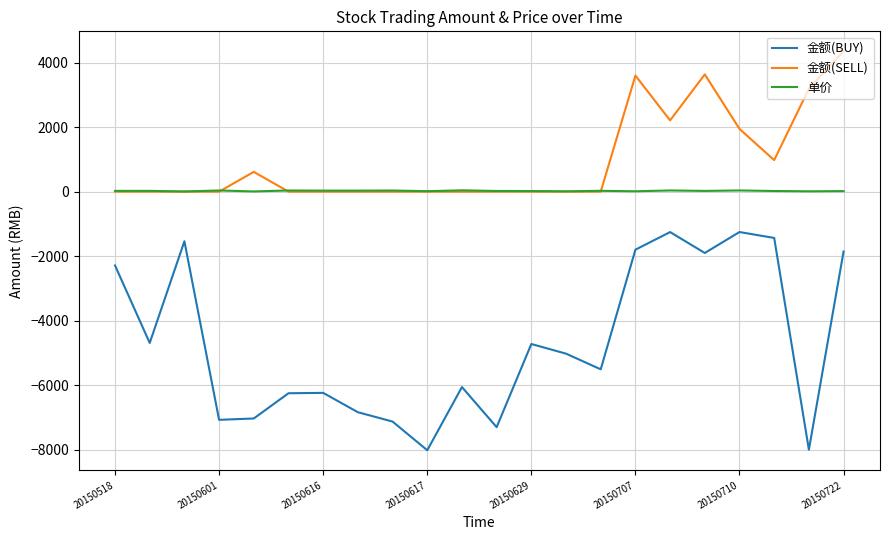

In 金额(BUY), how many points are lower than both neighbors (excluding endpoints)?

7